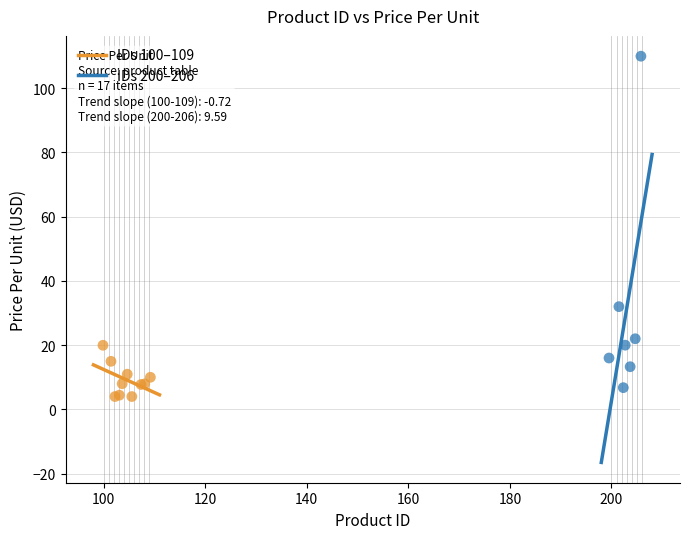

Which series reaches the minimum Y coordinate?

IDs 100–109